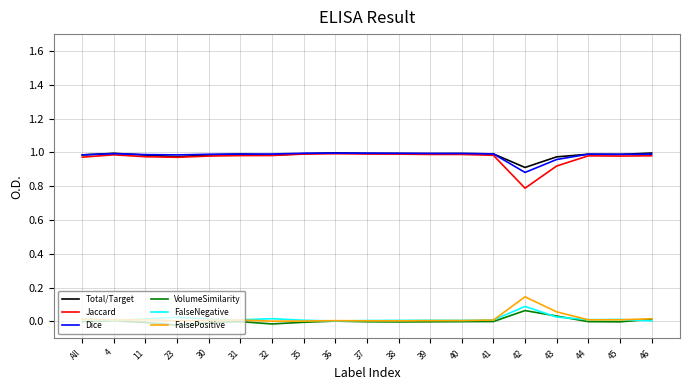

How many lines are shown in the chart?

6